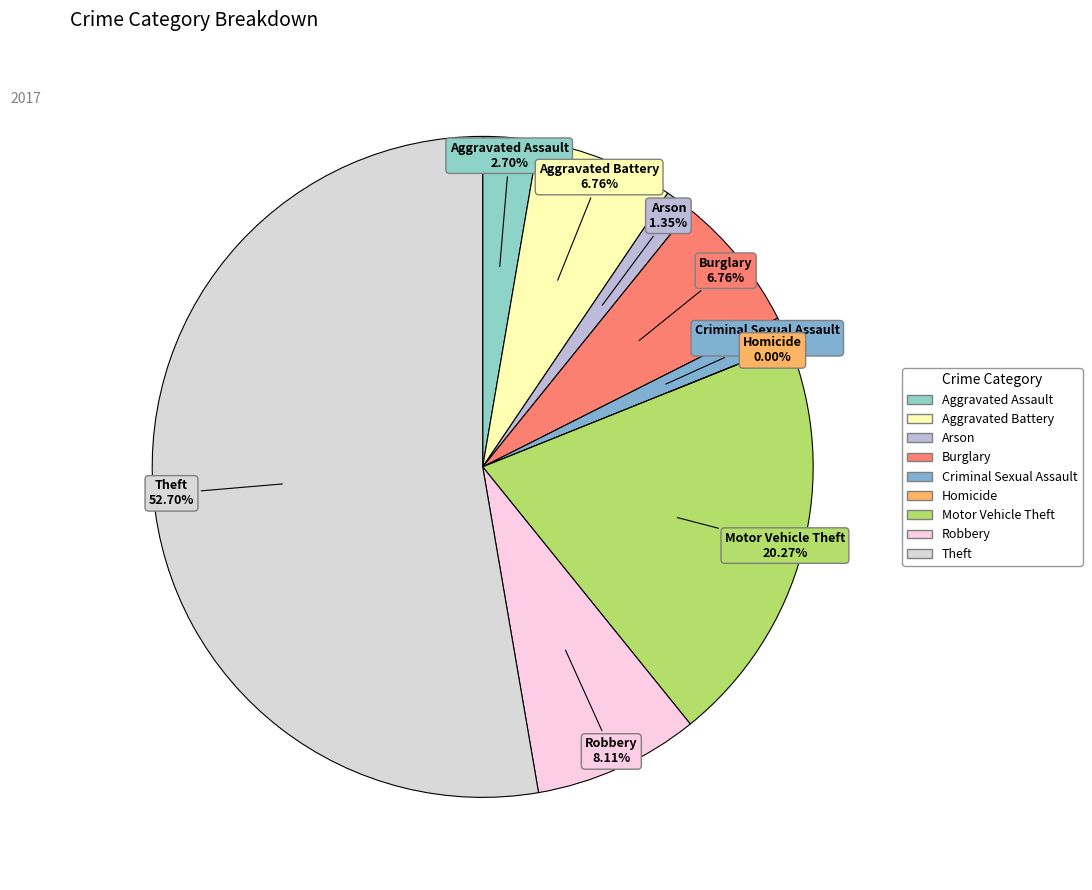

Combined, what portion of the pie is Arson and Theft?

54.1%